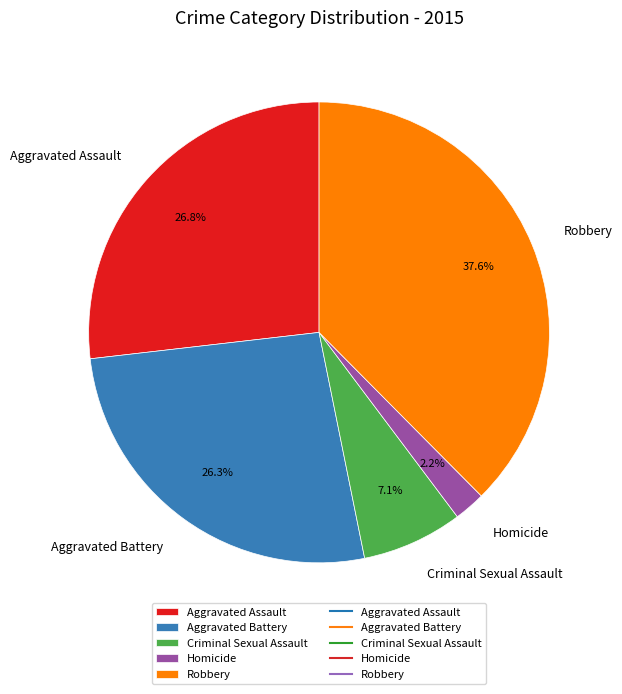

To the nearest percent, what percentage of the pie is Aggravated Battery?

26%